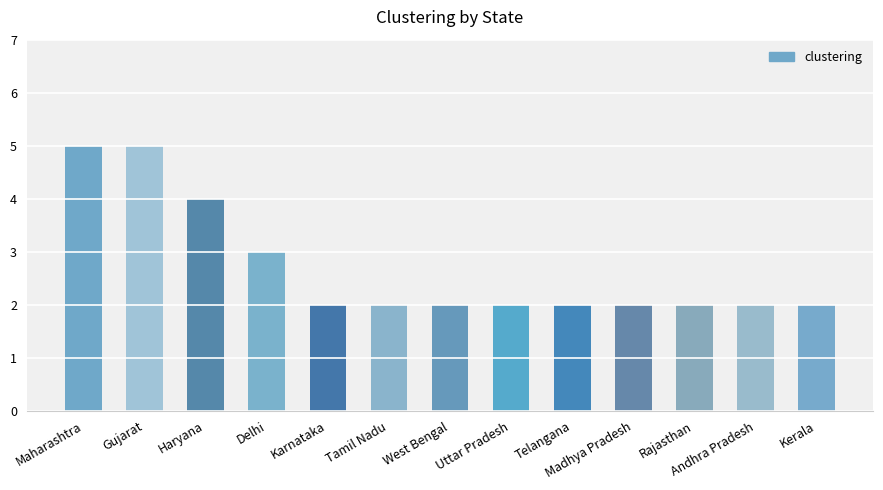

Approximately how many times larger is the value at Madhya Pradesh compared to Haryana?

0.5